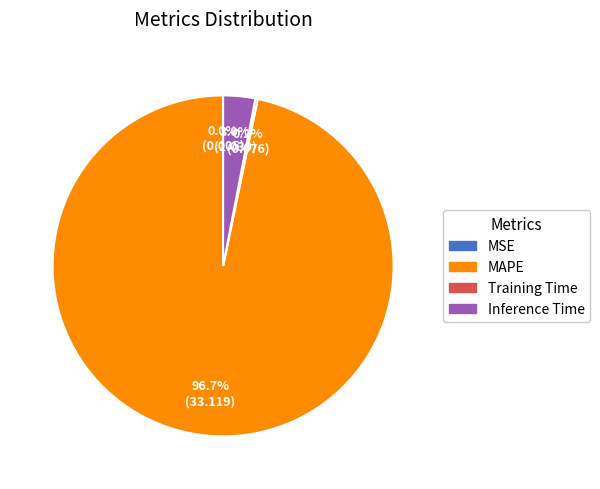

Does any single category account for the majority?

Yes